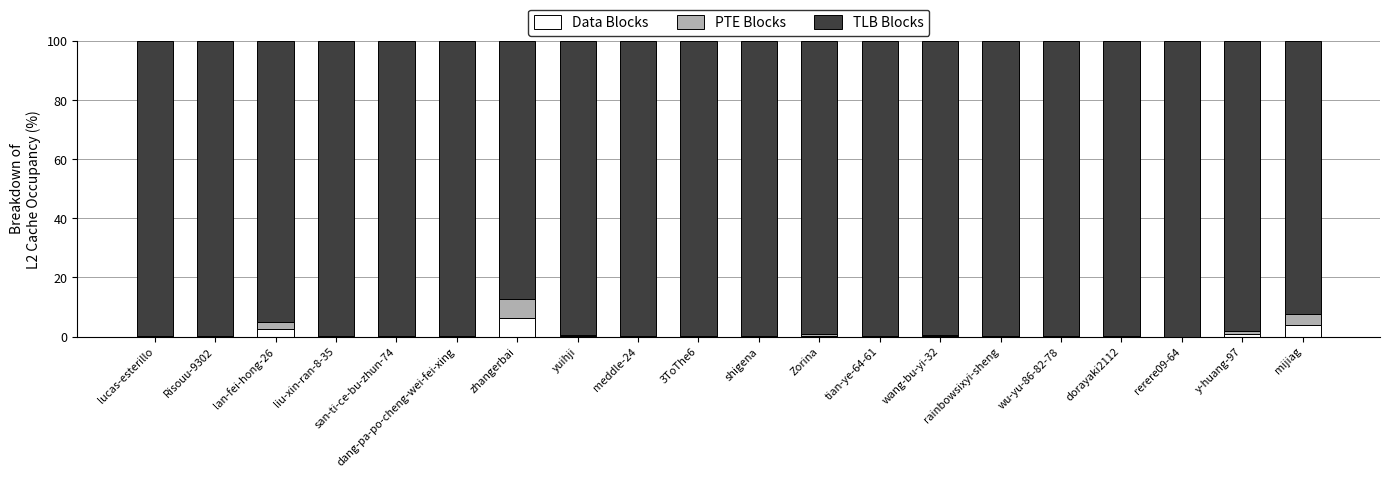

Is it true that Data Blocks equals 0.3 at wang-bu-yi-32?

True